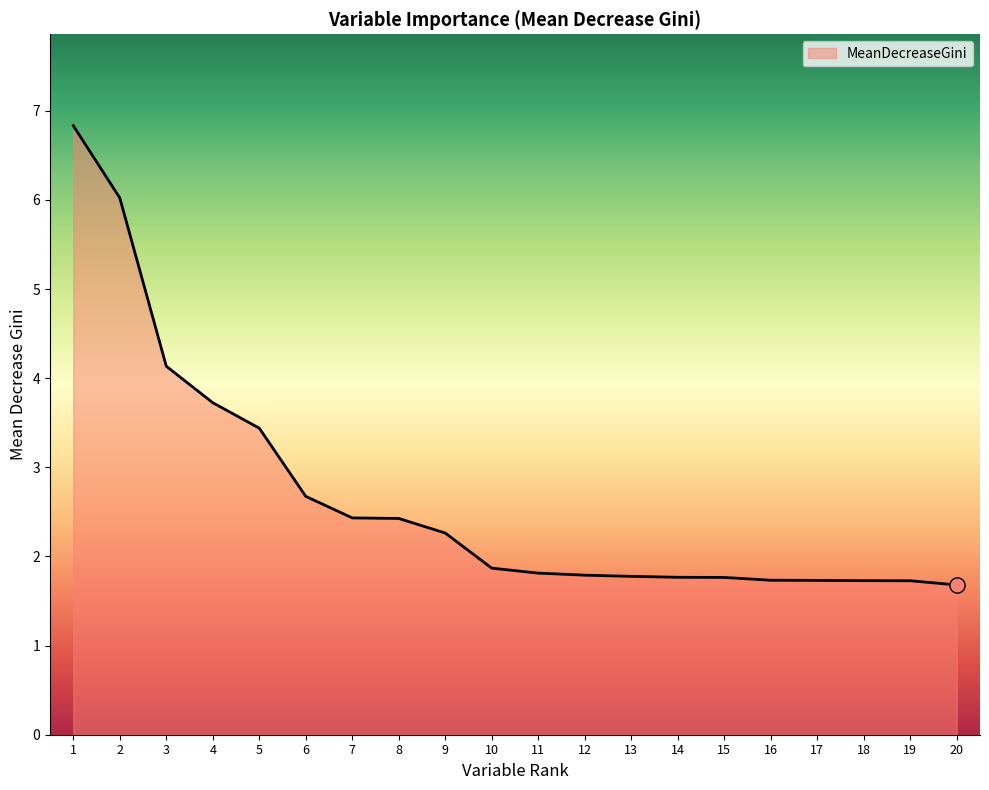

What is the change in value from 9 to 15?

-0.5